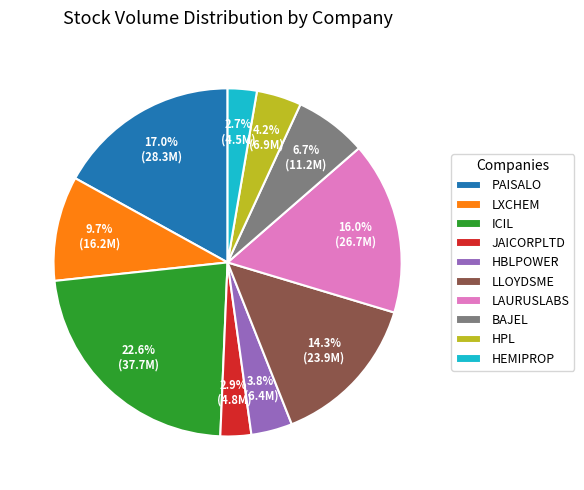

Which has a higher value, LLOYDSME or JAICORPLTD?

LLOYDSME